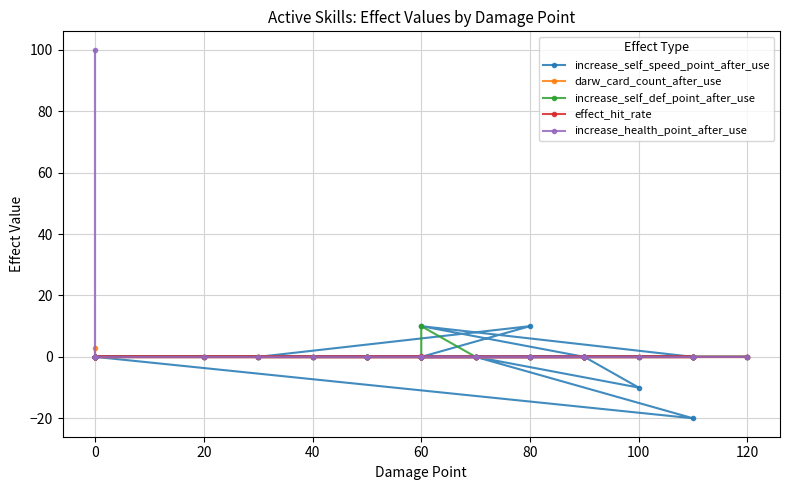

Is the value of effect_hit_rate at 28 greater than the value of increase_health_point_after_use at 21?

No